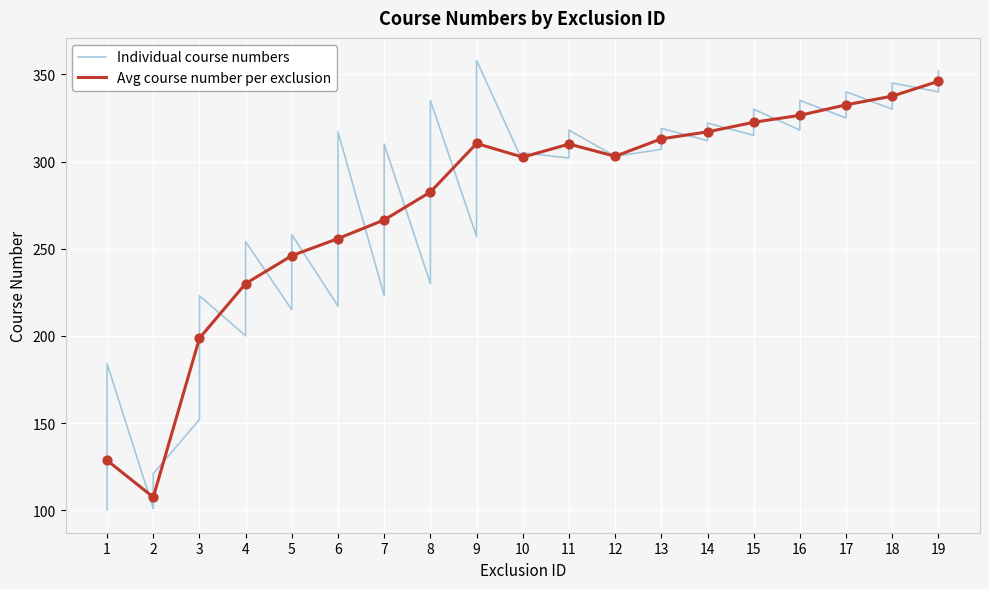

Between 9 and 19, which is larger?

19